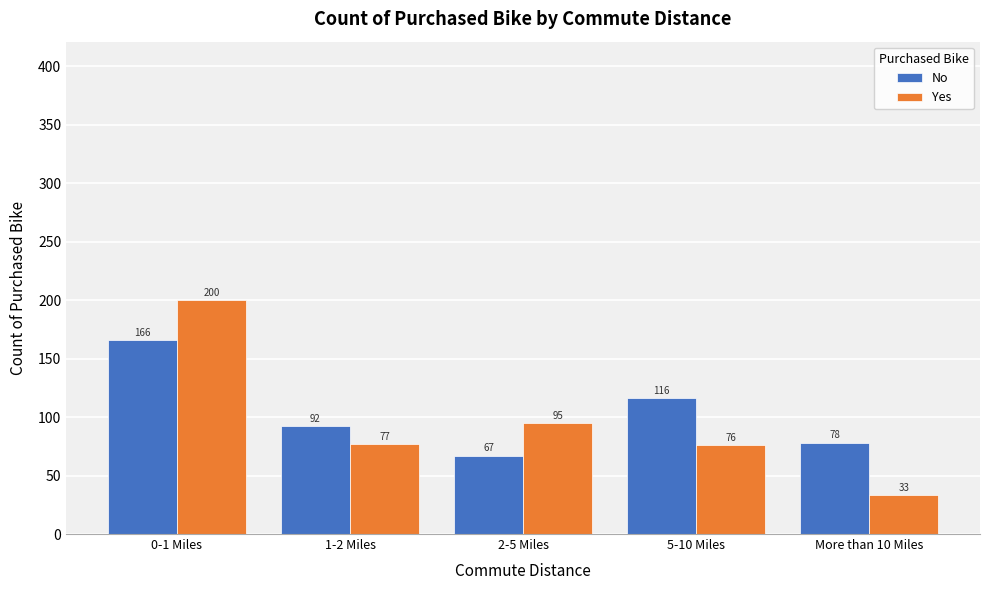

Reading right to left, list all the values displayed in this chart.

No: More than 10 Miles=78	5-10 Miles=116	2-5 Miles=67	1-2 Miles=92	0-1 Miles=166
Yes: More than 10 Miles=33	5-10 Miles=76	2-5 Miles=95	1-2 Miles=77	0-1 Miles=200